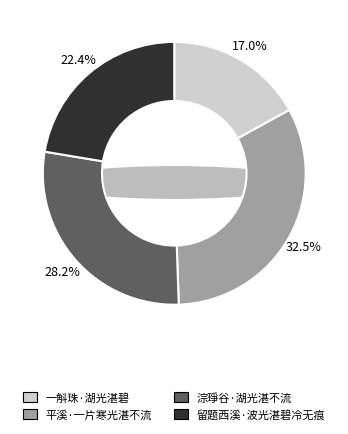

What portion of the pie excludes 平溪·一片寒光湛不流?

67.5%